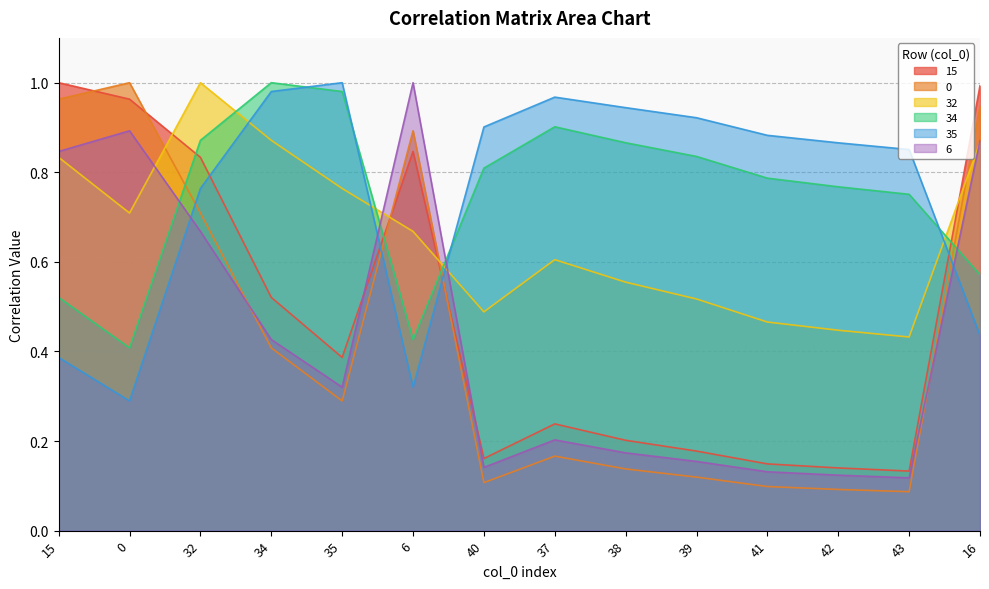

At which label is 32 closest to 0?

43